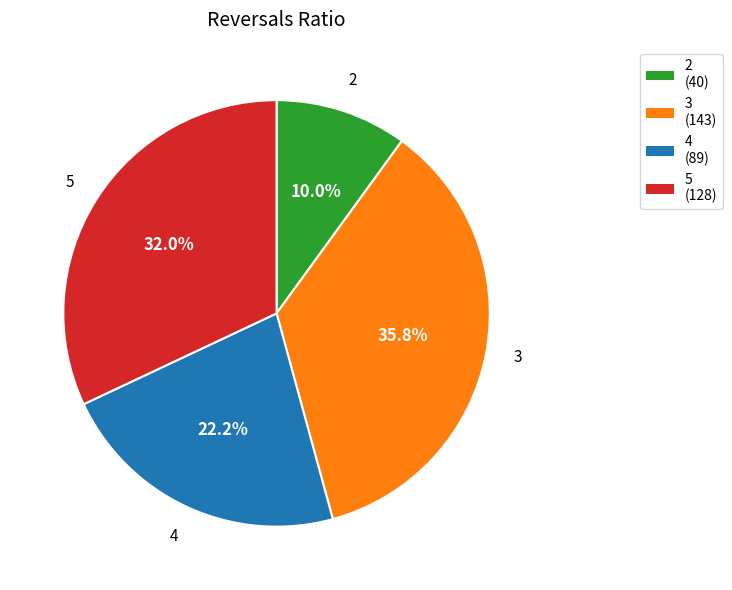

How many slices are in this pie chart?

4